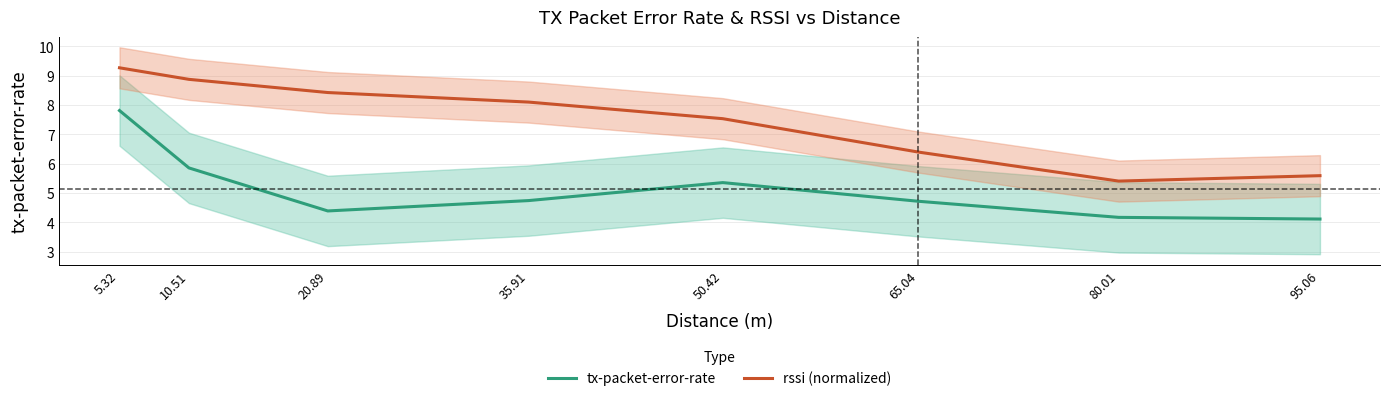

True or false: tx-packet-error-rate and rssi (normalized) cross at least once.

False